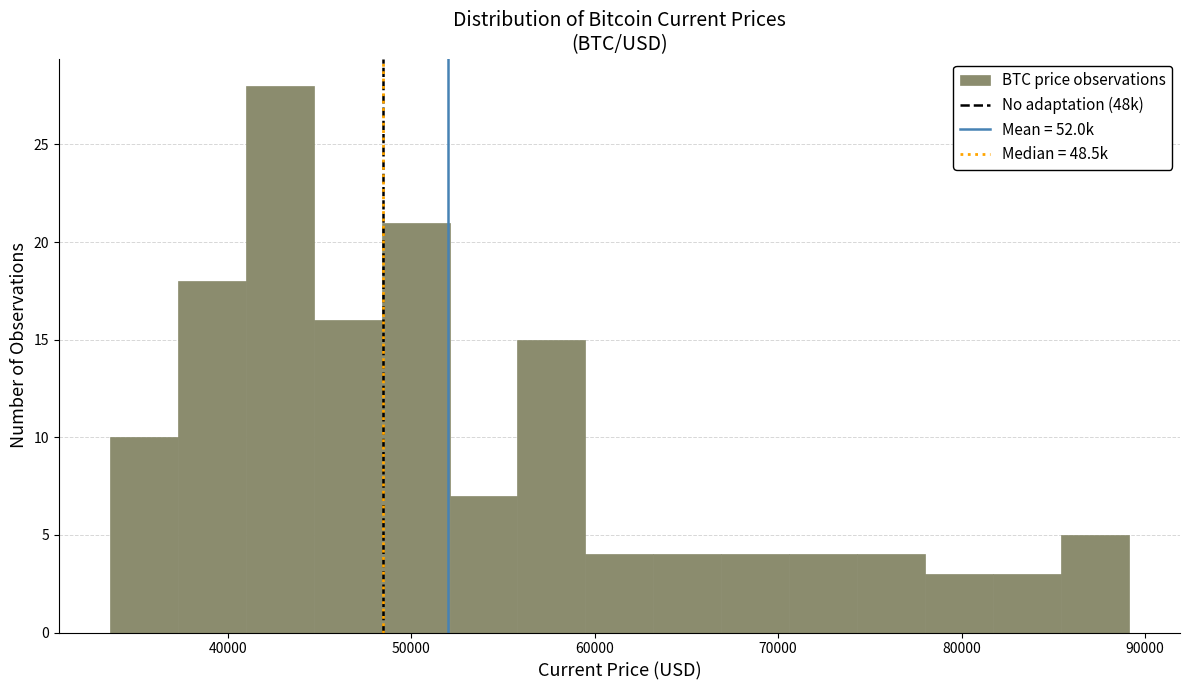

Read against the x-axis, roughly where is the centre of the tallest bar?

43000